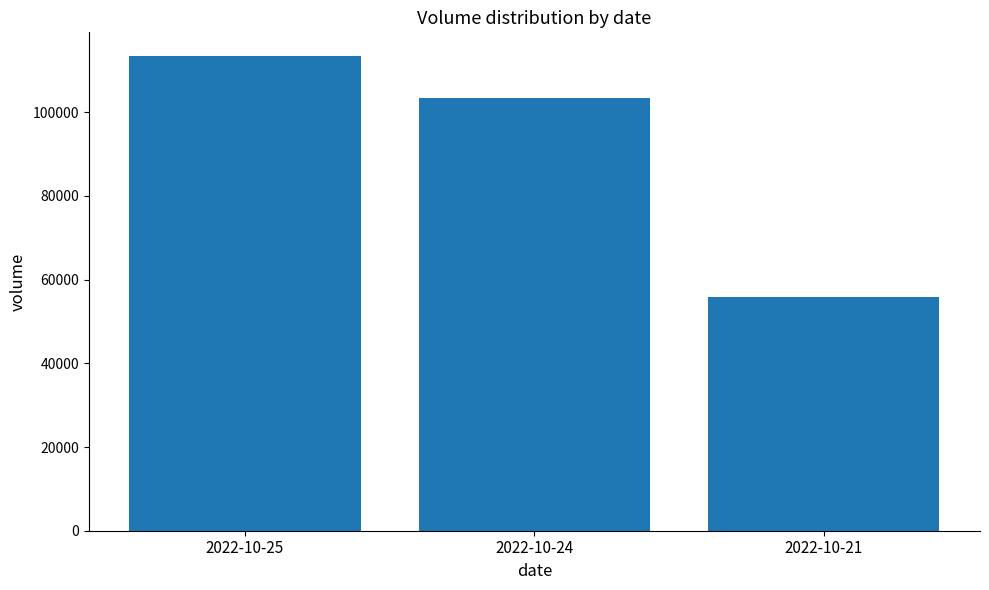

List the labels in order of value, smallest first.

2022-10-21, 2022-10-24, 2022-10-25